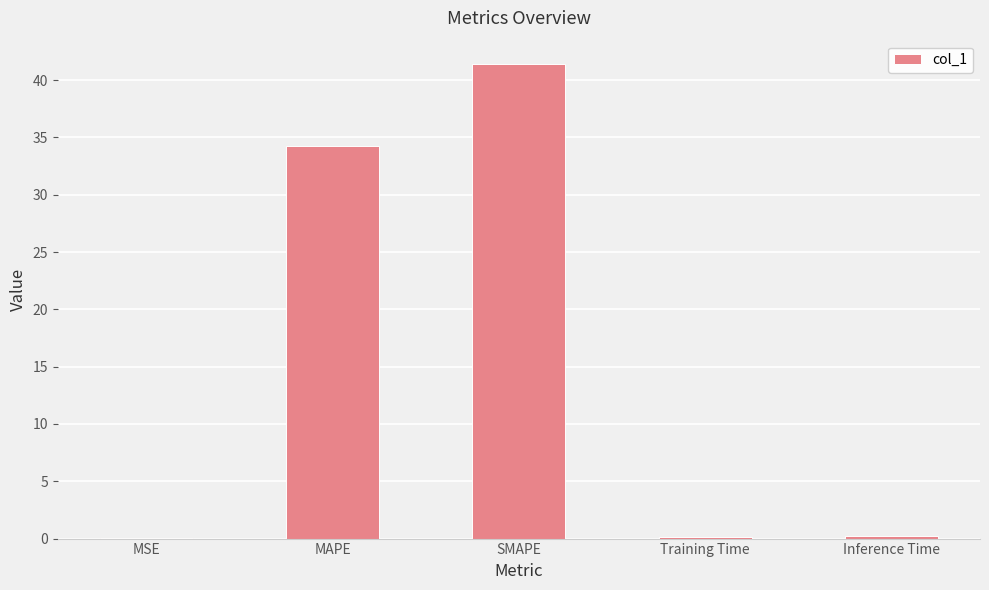

What is the sum of all values?

76.0